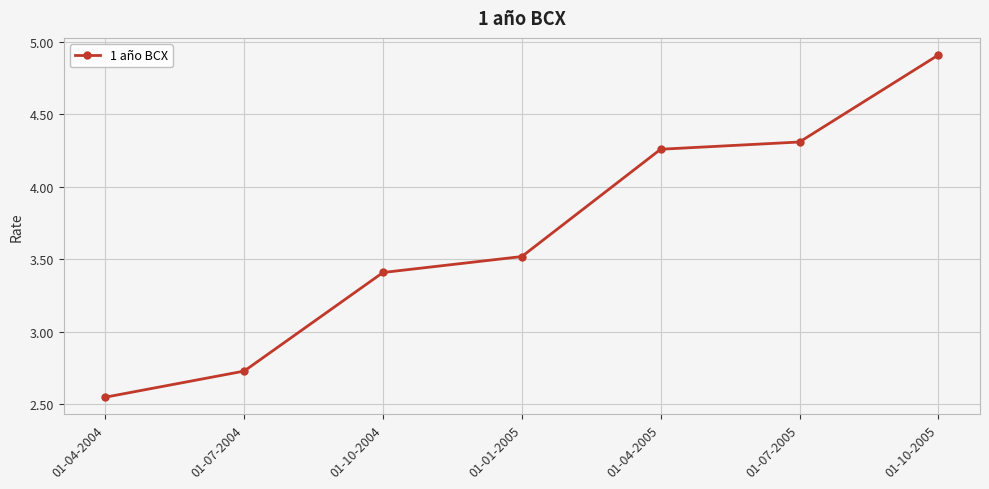

Rank the categories by value from lowest to highest.

01-04-2004, 01-07-2004, 01-10-2004, 01-01-2005, 01-04-2005, 01-07-2005, 01-10-2005